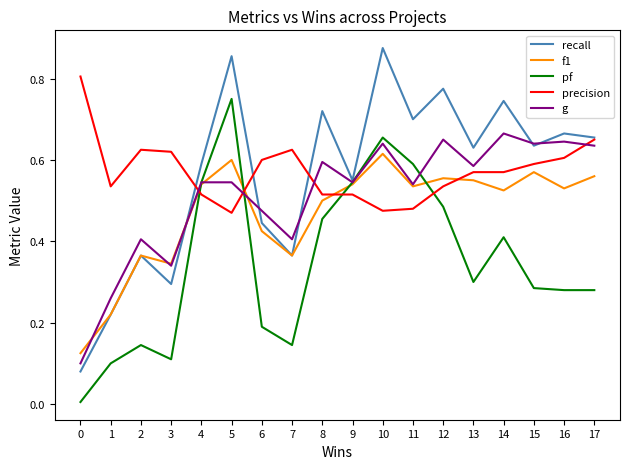

List the series in order of their peak value, highest first.

recall, precision, pf, g, f1